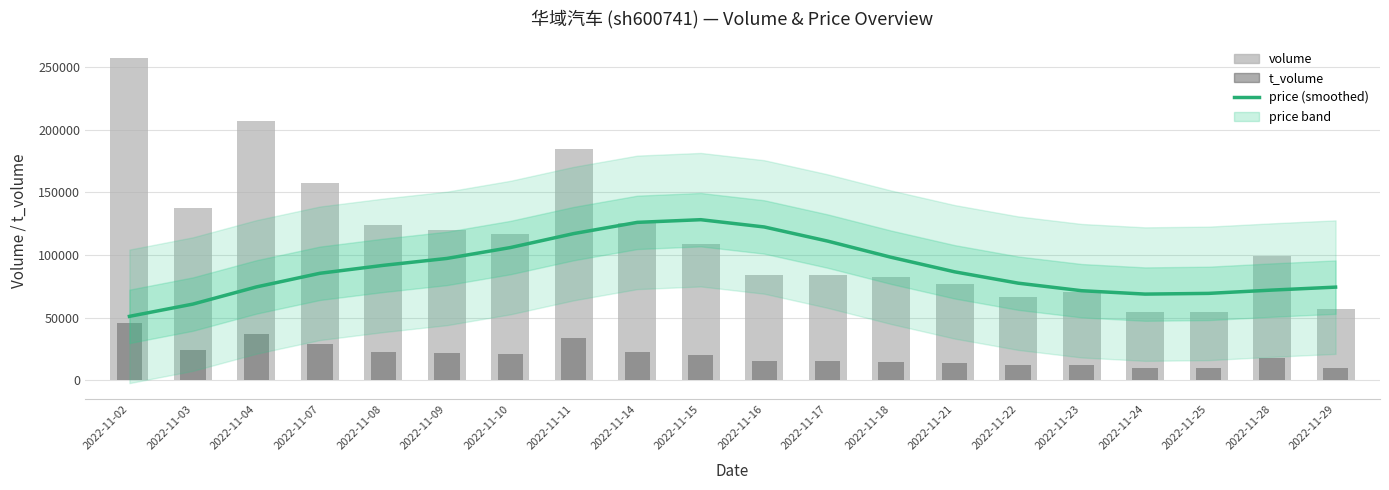

Which series has the widest spread of values?

volume